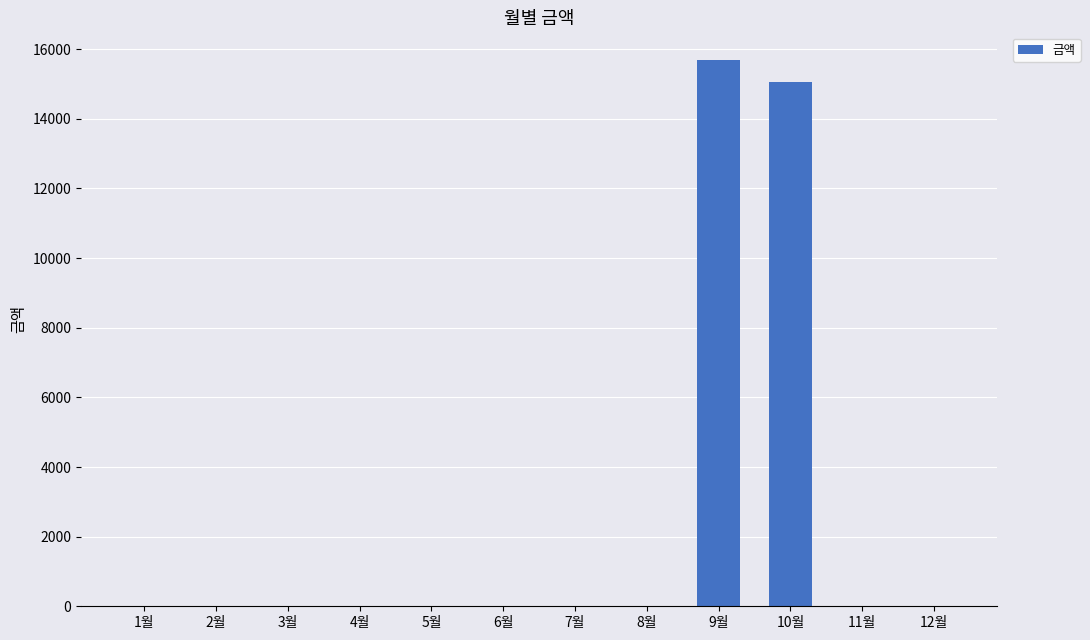

What is the sum of all values?

30760